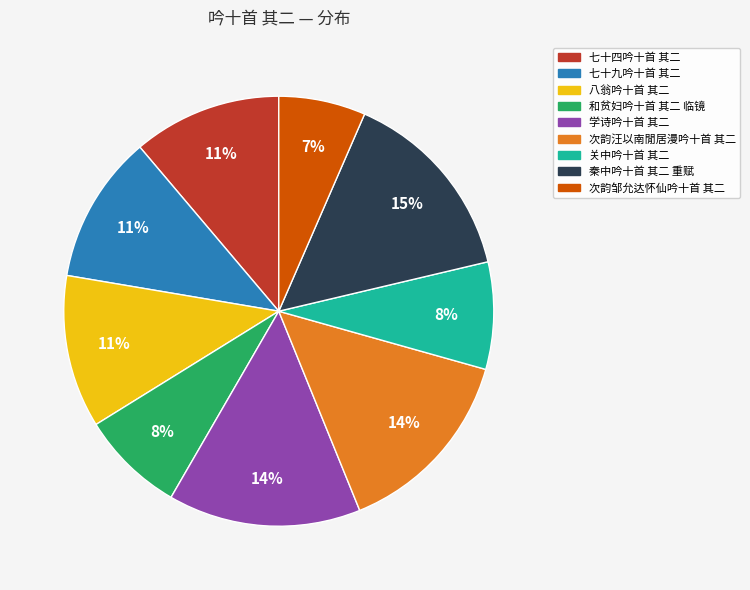

Is it true that 次韵汪以南閒居漫吟十首 其二 is 14% of the pie?

True